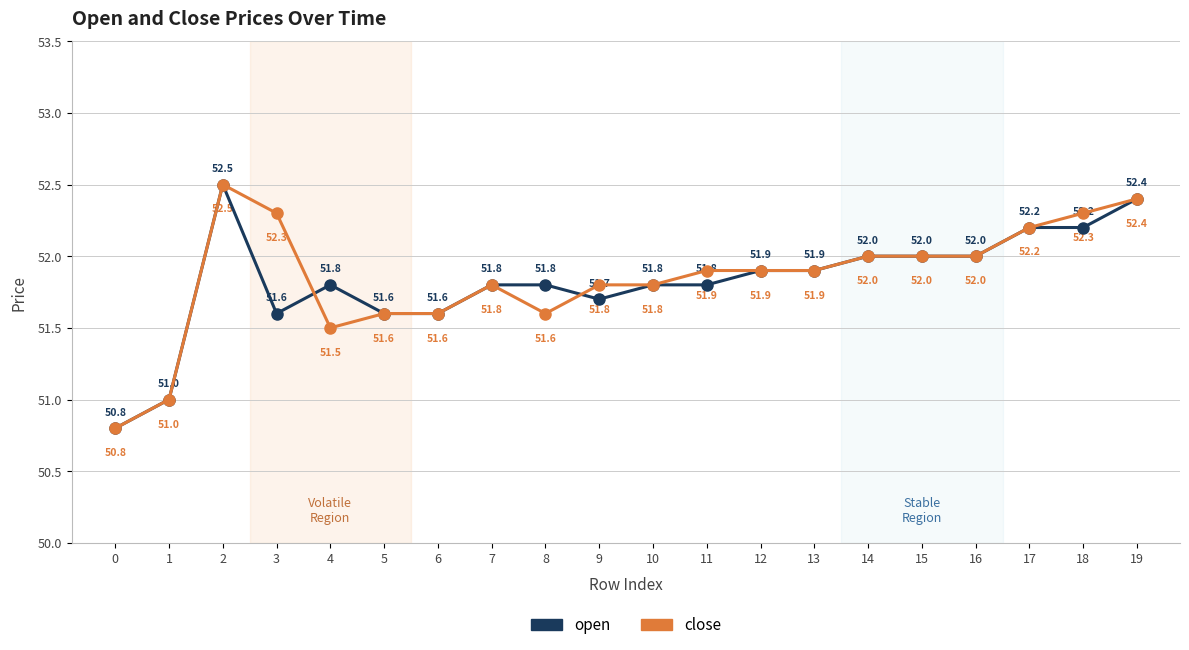

The close series shows 52.0 at 14. True or false?

True